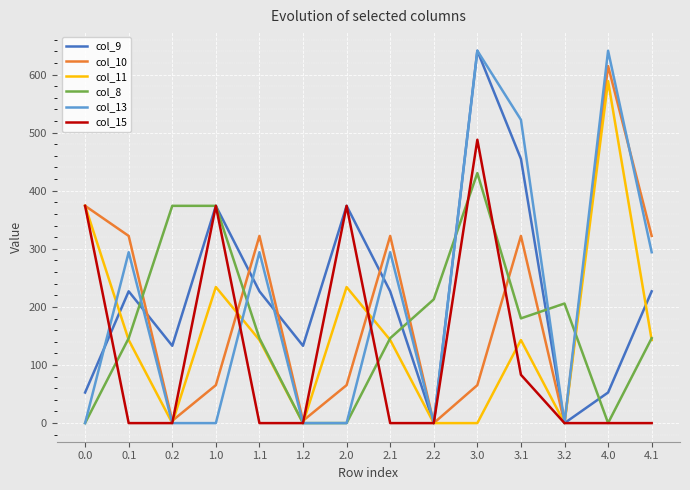

What is the greatest value displayed?

641.0